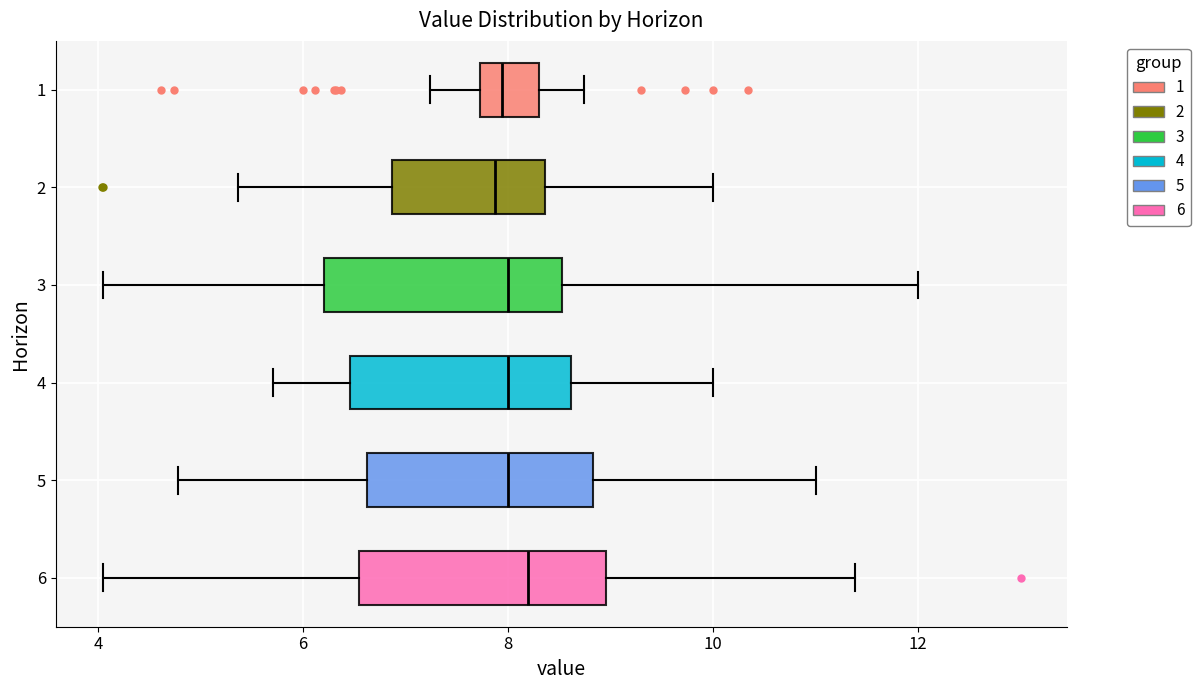

Reading bottom to top, transcribe this box plot: for each box, give where its median line is, the range the box spans, and where its two whiskers end, as read against the x-axis. The values are not printed on the chart, so give them approximately, as read against the axis.

6: median 8.2, box 6.6 to 9.0, whiskers 4.0 to 11.4
5: median 8.0, box 6.6 to 8.8, whiskers 4.8 to 11.0
4: median 8.0, box 6.4 to 8.6, whiskers 5.8 to 10.0
3: median 8.0, box 6.2 to 8.6, whiskers 4.0 to 12.0
2: median 7.8, box 6.8 to 8.4, whiskers 5.4 to 10.0
1: median 8.0, box 7.8 to 8.4, whiskers 7.2 to 8.8